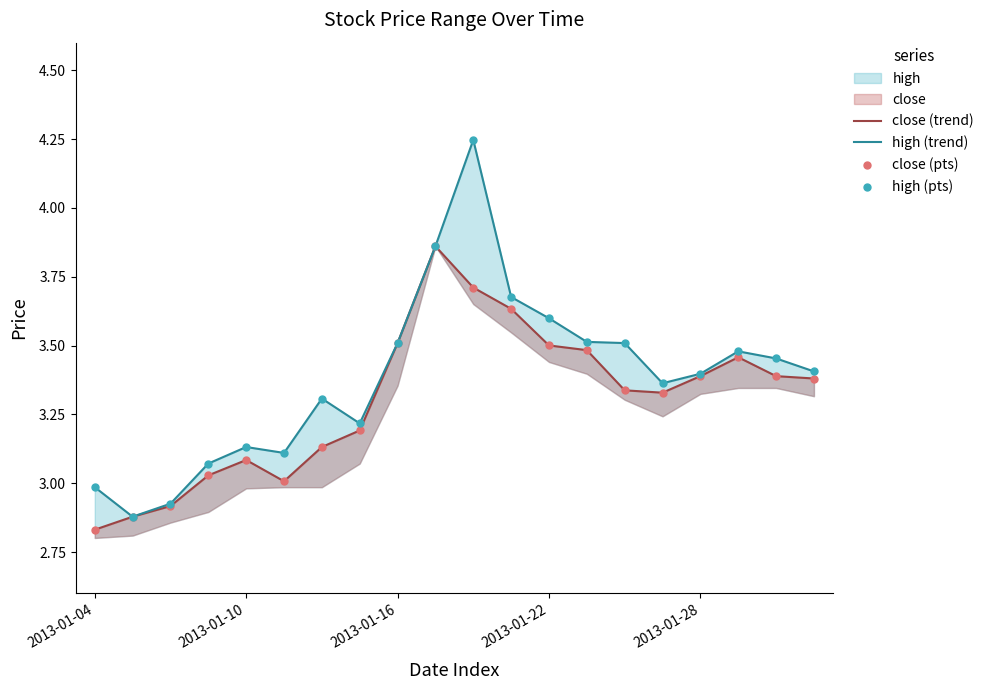

Which series has the largest Y range (max minus min)?

high (trend)